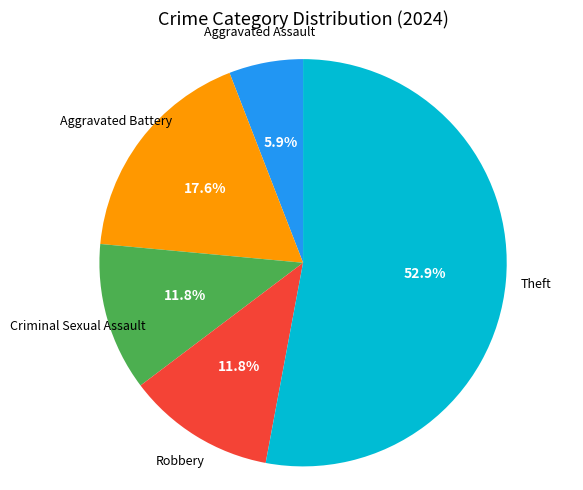

Is there a majority slice in this chart?

Yes